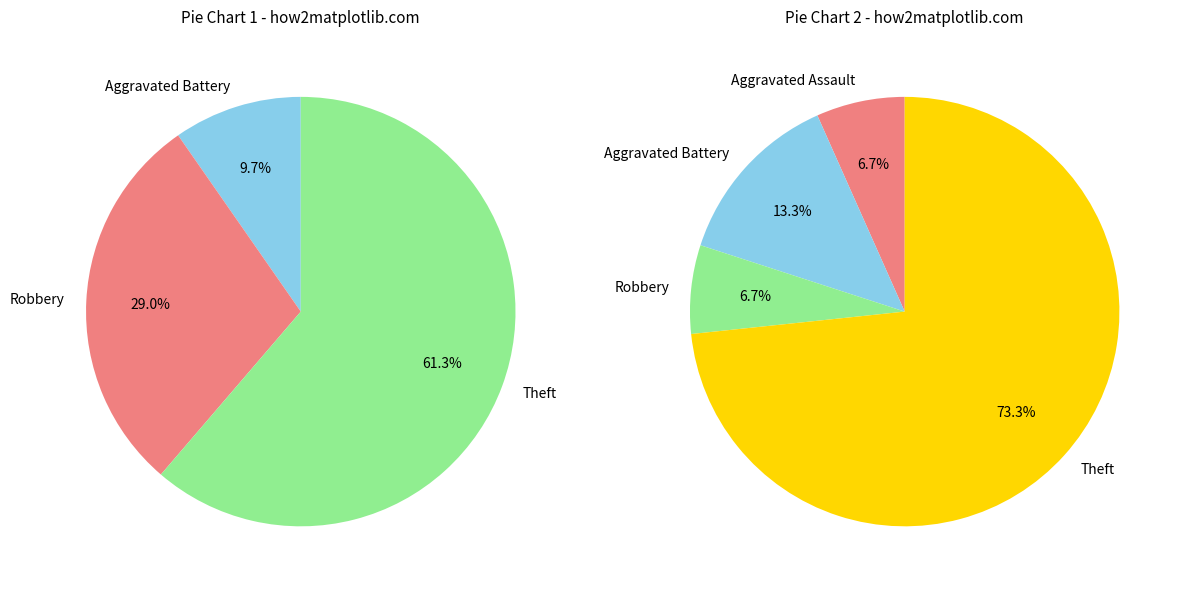

Is it true that Motor Vehicle Theft is 10% of the pie?

False